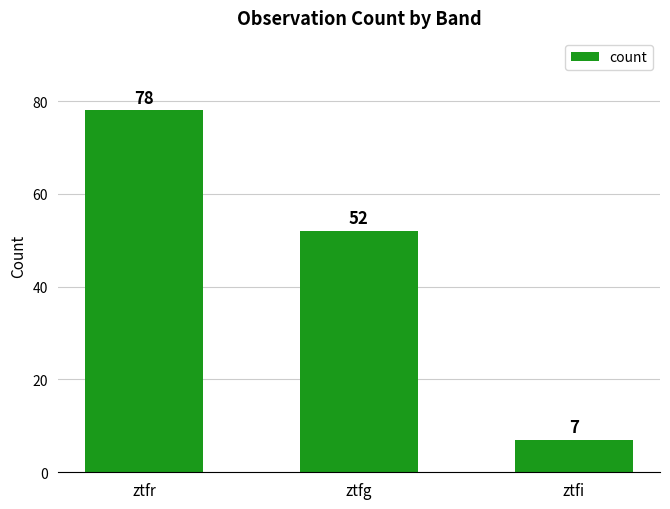

At which category does the chart reach its peak across all series?

ztfr